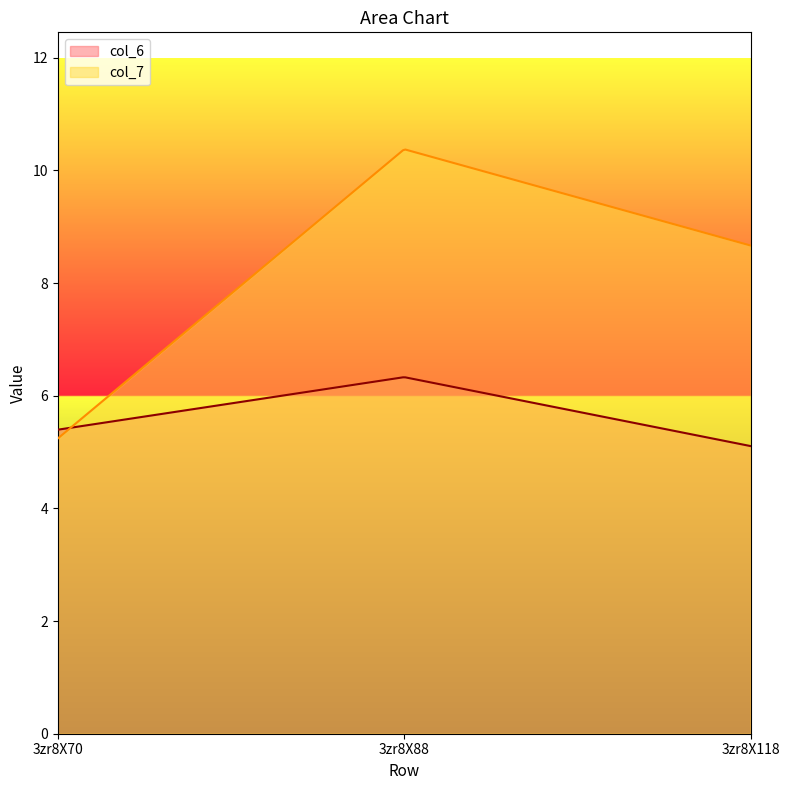

Reading left to right, what are all the values shown in this chart?

col_6: 5.4	6.3	5.1
col_7: 5.2	10.4	8.7